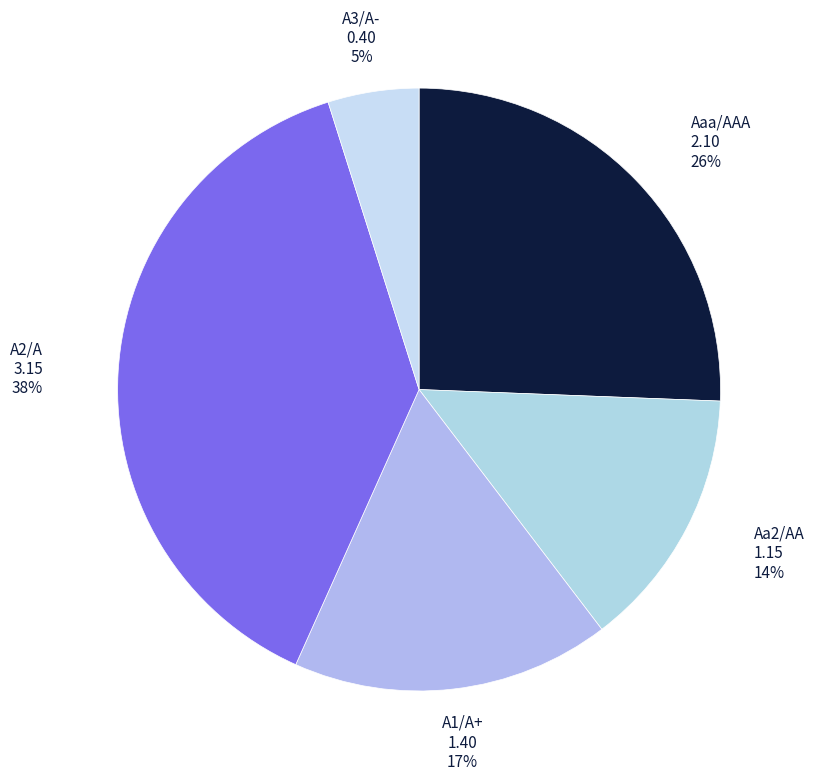

How many slices are in this pie chart?

5